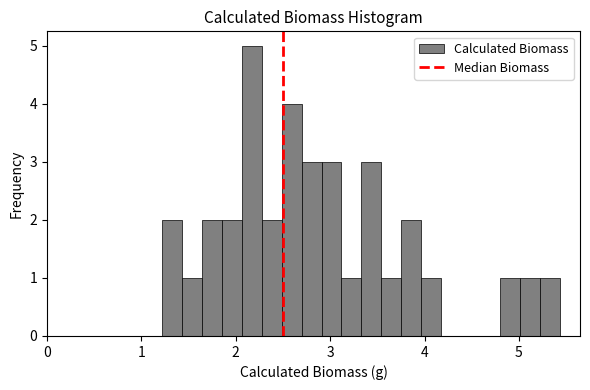

Around what value on the x-axis is the tallest bar? Give the approximate position of its centre, as read against the axis.

2.2